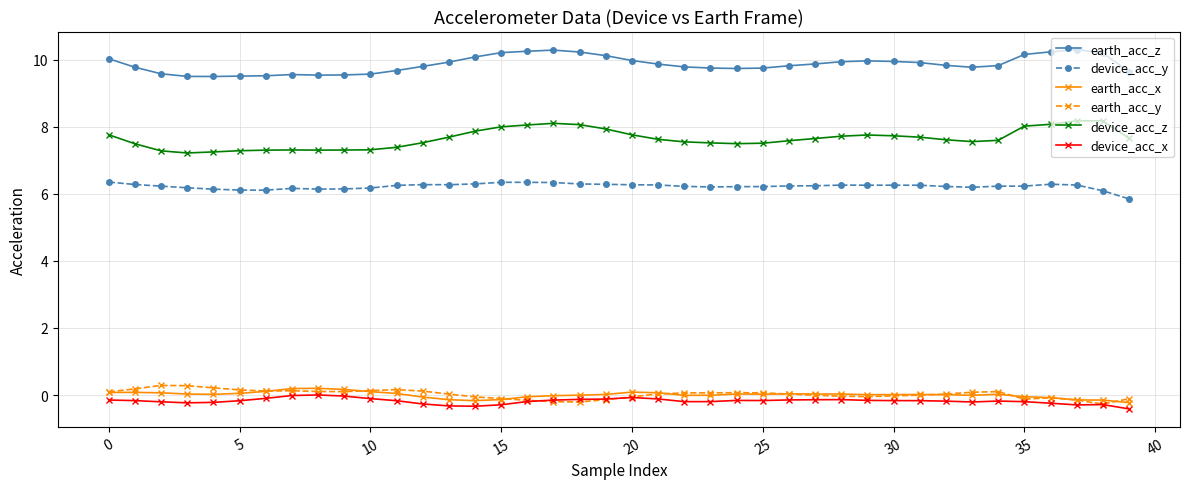

True or false: device_acc_y and earth_acc_z cross at least once.

False